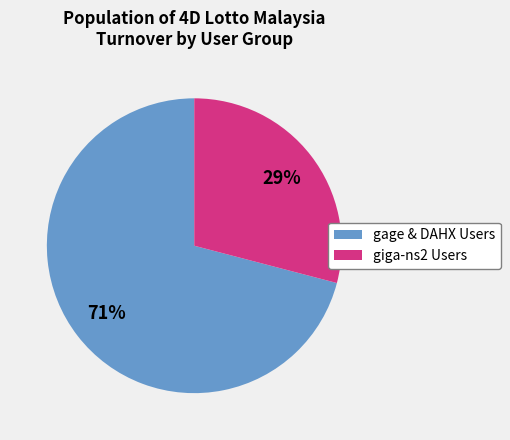

Does any single category account for the majority?

Yes